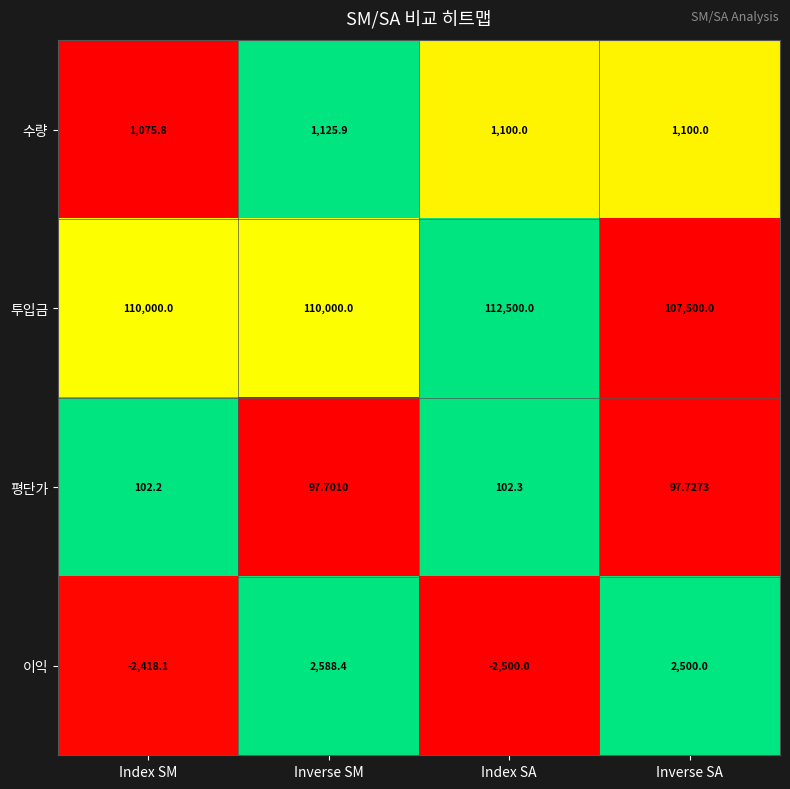

Which series has the largest total across all categories?

투입금